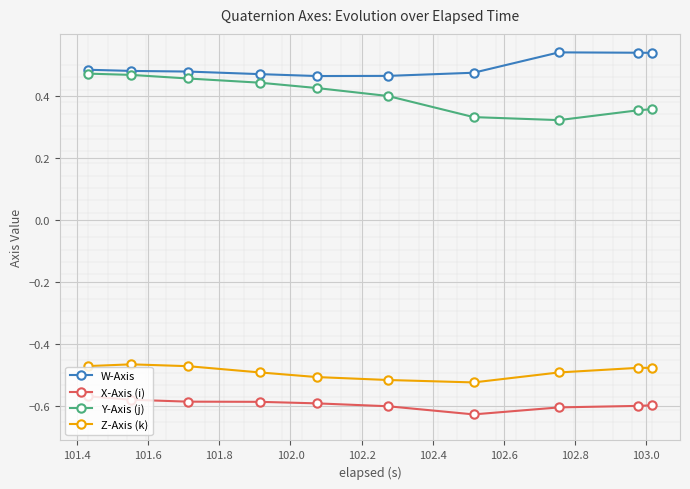

Which series has the largest total across all categories?

W-Axis